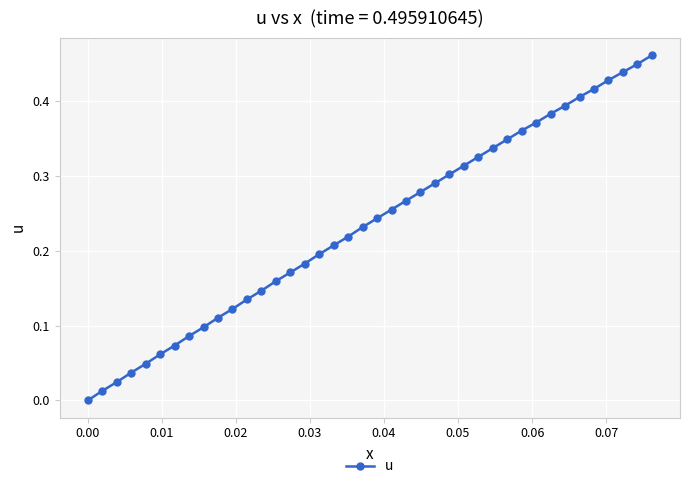

What is the sum of all values?

9.4